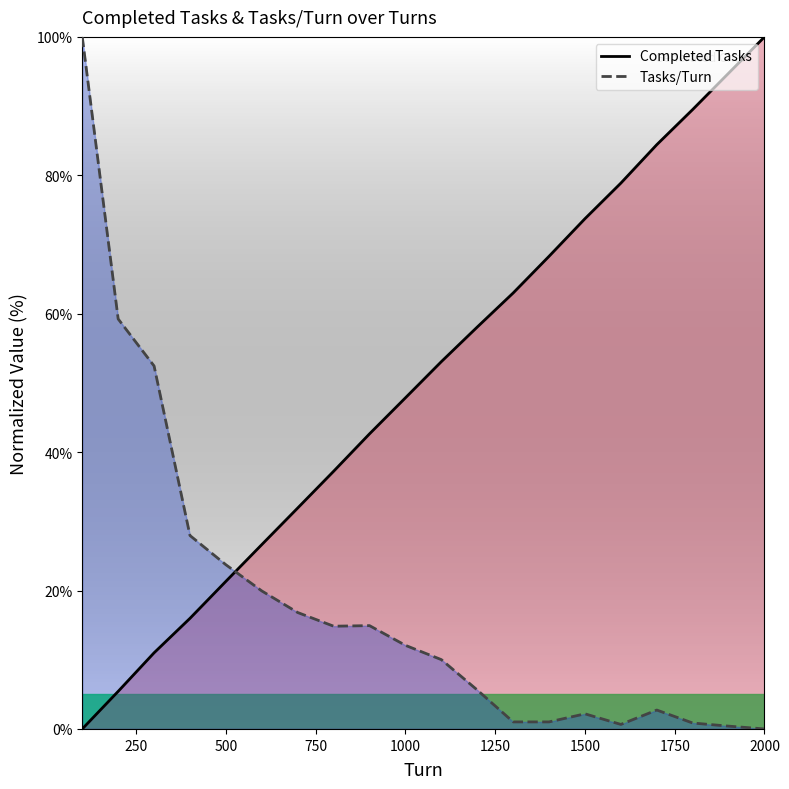

Is the value of Tasks/Turn at 1400 greater than the value of Completed Tasks at 500?

No